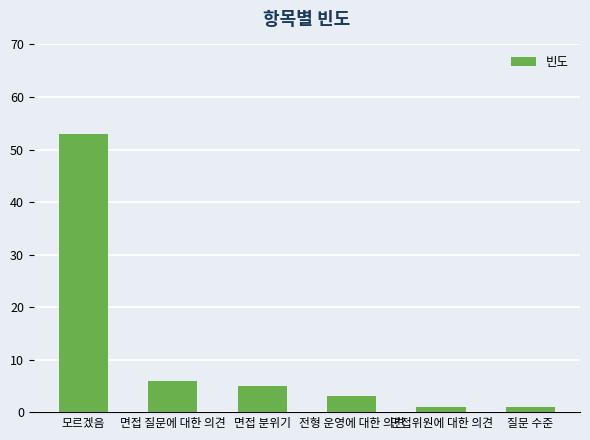

The chart shows a value of 5 at 면접 분위기. True or false?

True